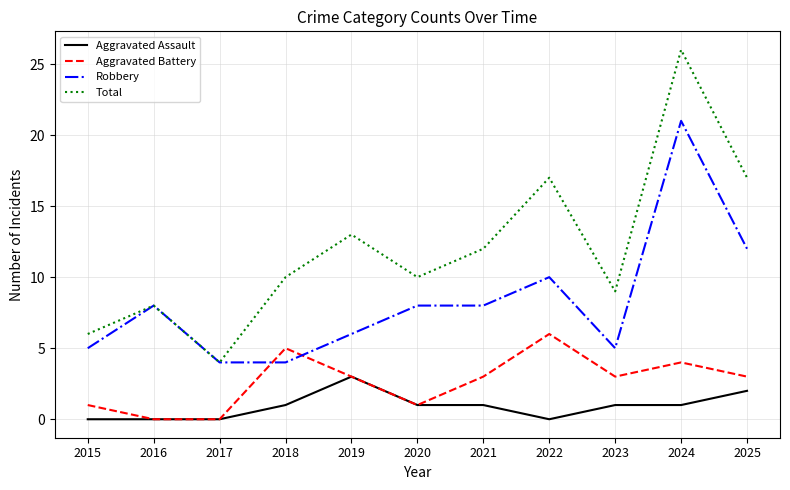

List the series in order of their overall mean, highest first.

Total, Robbery, Aggravated Battery, Aggravated Assault